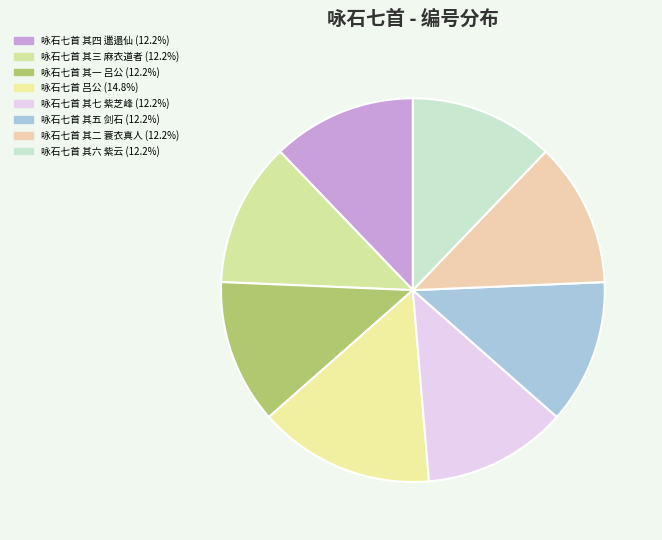

How many slices are in this pie chart?

8